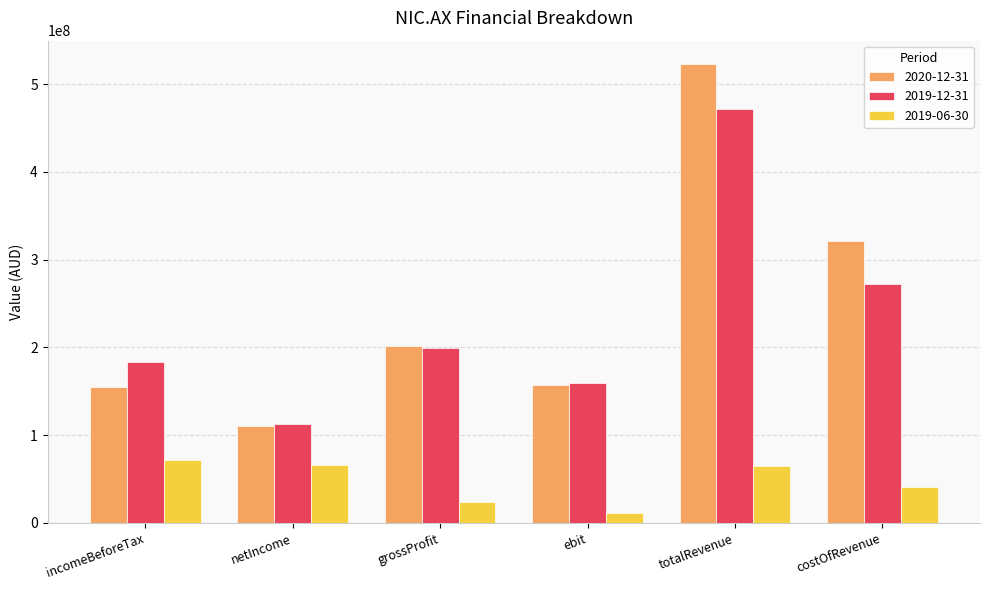

What is the difference between the 2019-12-31 values at costOfRevenue and totalRevenue?

199703482